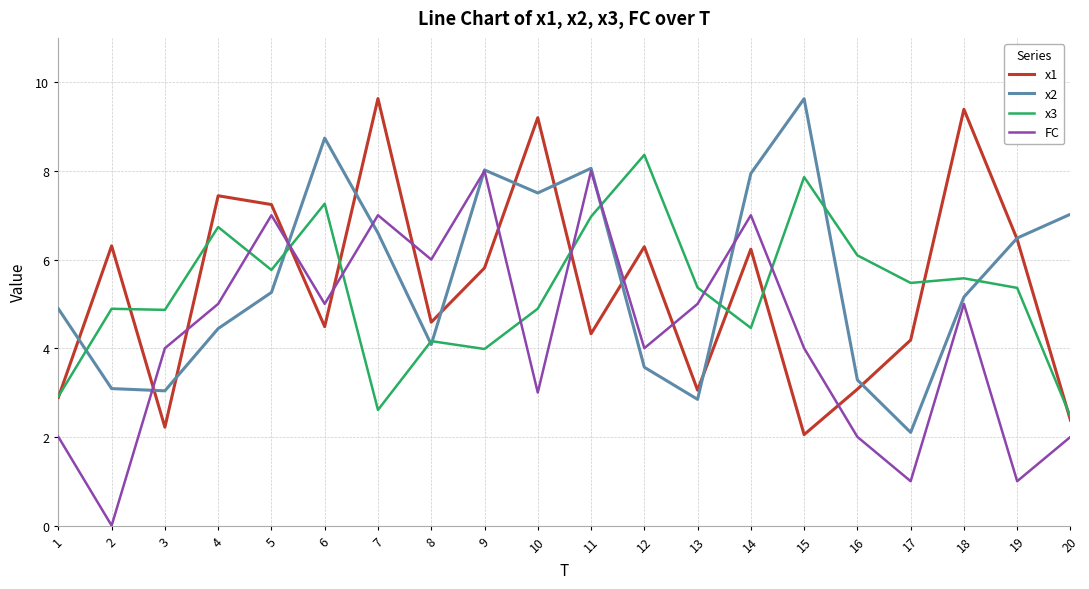

Between which two adjacent categories do x1 and x2 first intersect?

1 and 2